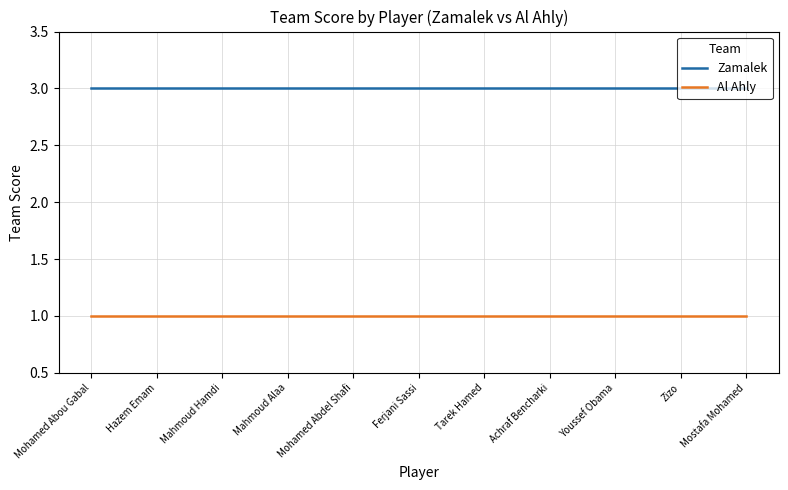

Reading right to left, extract all data points from this chart.

Zamalek: 3	3	3	3	3	3	3	3	3	3	3
Al Ahly: 1	1	1	1	1	1	1	1	1	1	1